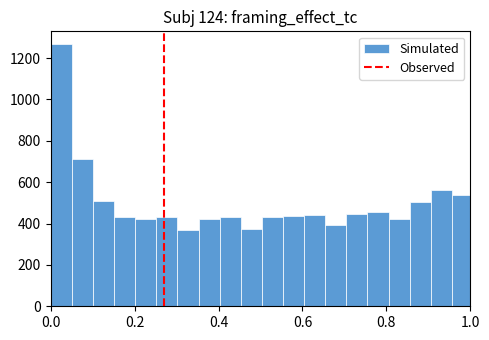

Around what value on the x-axis is the tallest bar? Give the approximate position of its centre, as read against the axis.

0.02